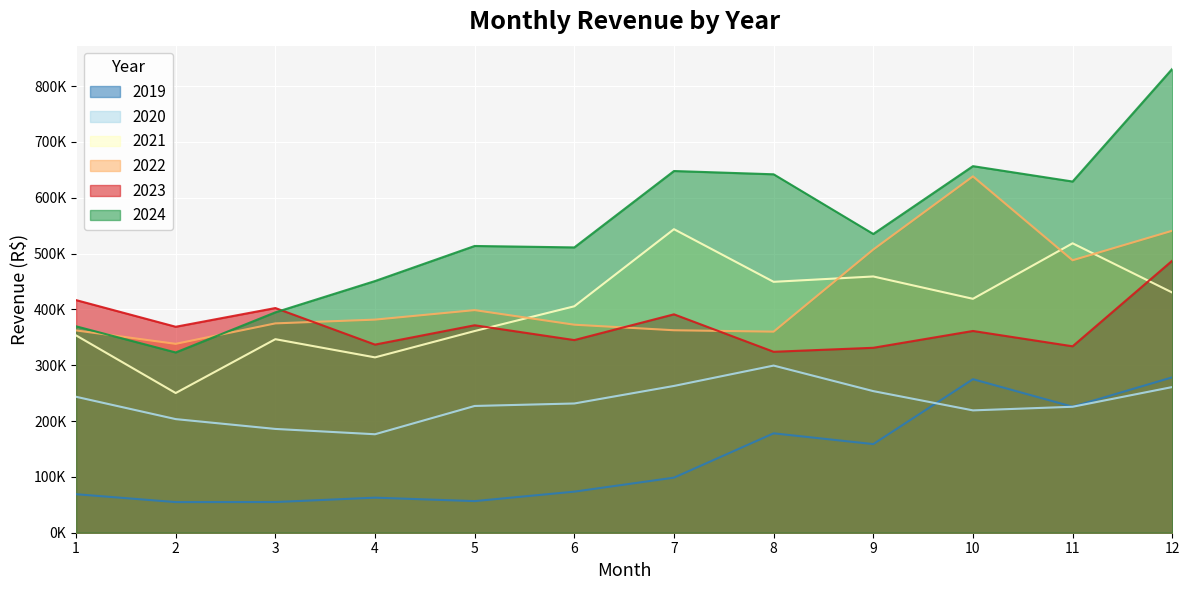

Rank the series by their maximum value, from highest to lowest.

2024, 2022, 2021, 2023, 2020, 2019